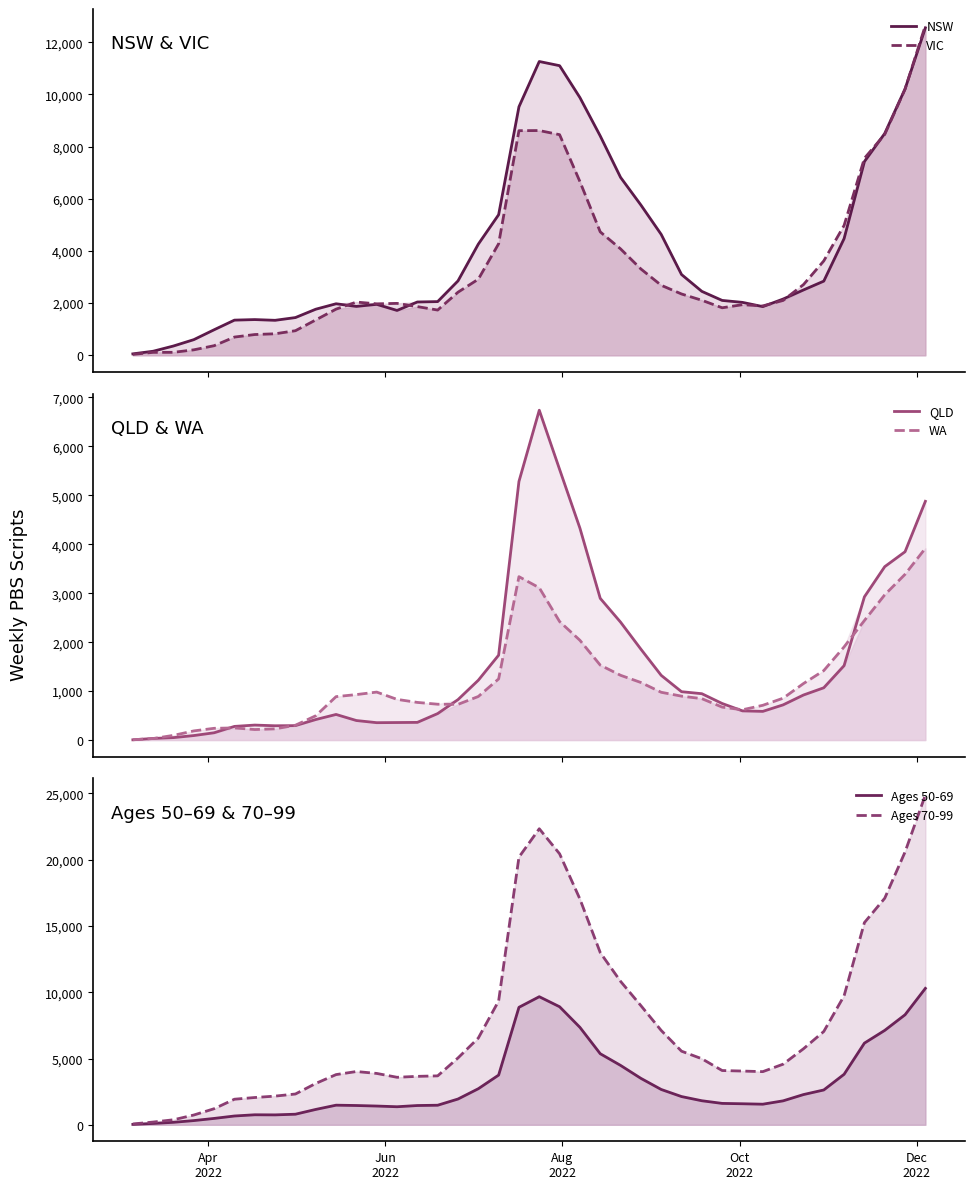

True or false: VIC and QLD cross at least once.

False